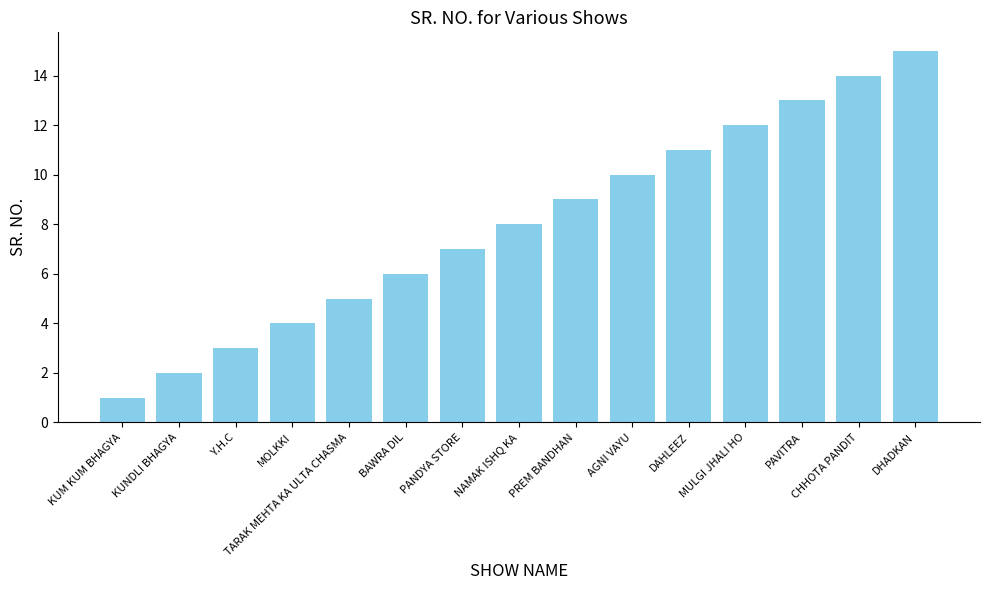

Which label corresponds to the smallest value in the chart?

KUM KUM BHAGYA